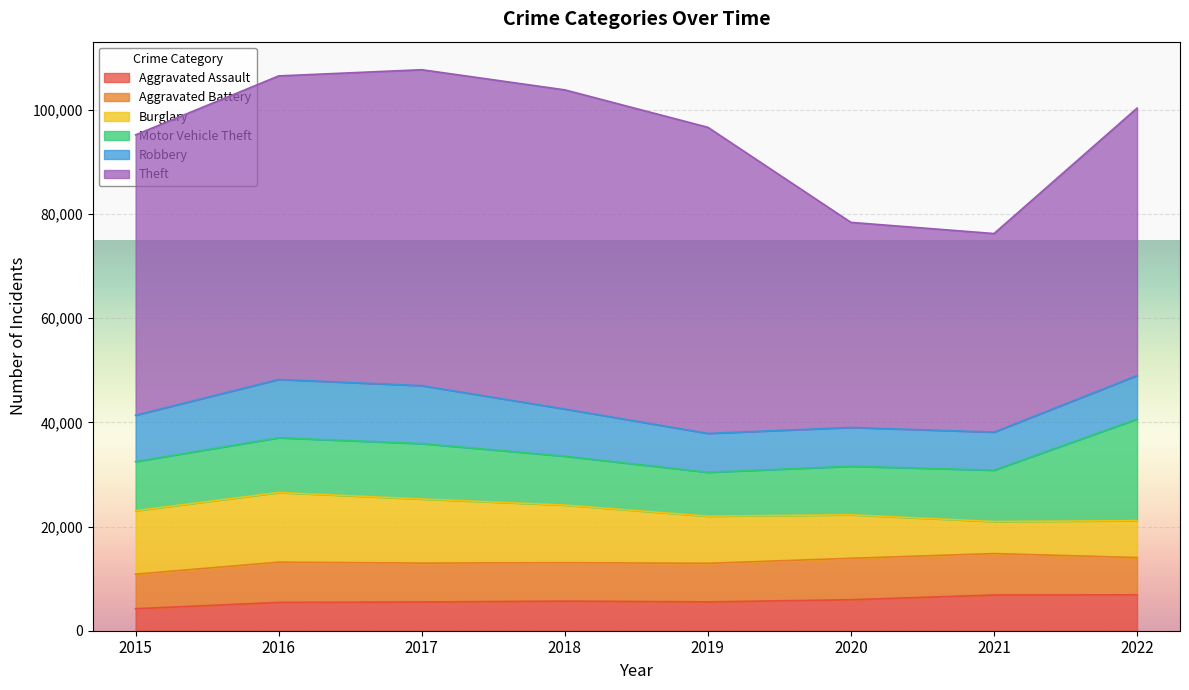

What is the average value of the Burglary series?

9944